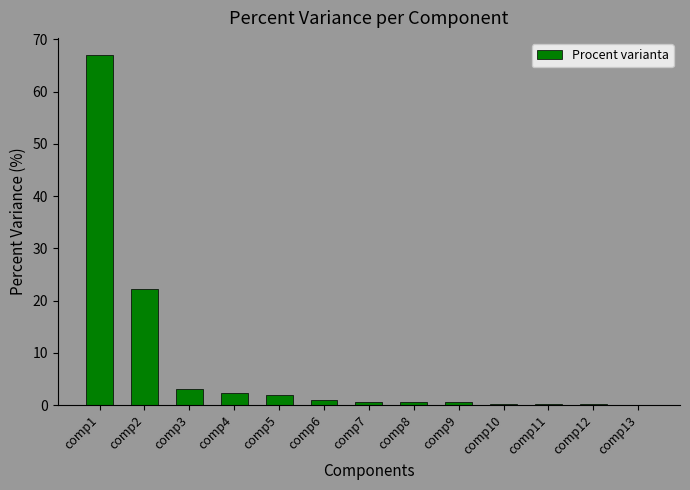

What is the average value?

7.7